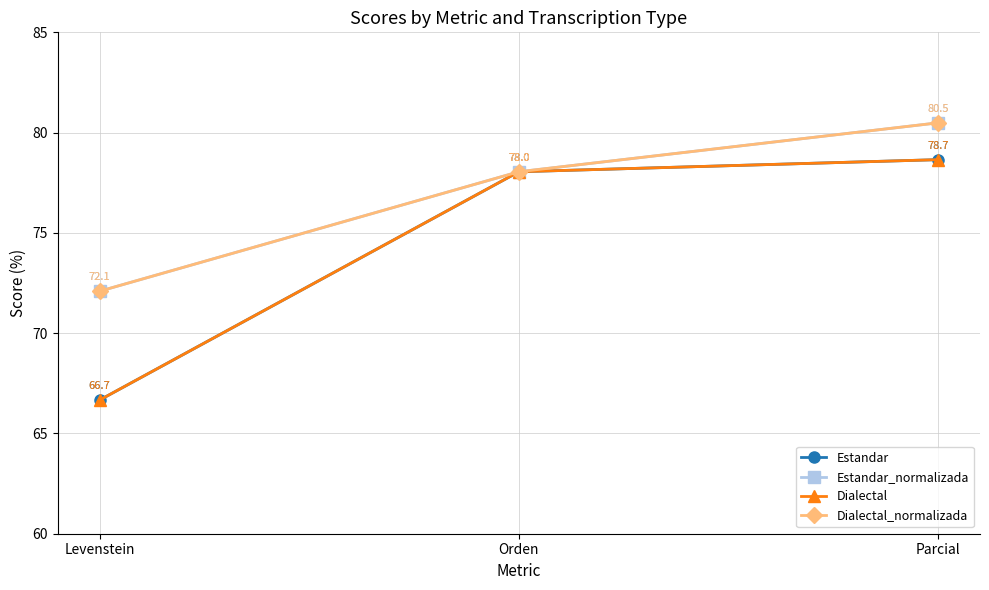

Reading right to left, extract all data points from this chart.

Estandar: Parcial=78.7	Orden=78.0	Levenstein=66.7
Estandar_normalizada: Parcial=80.5	Orden=78.0	Levenstein=72.1
Dialectal: Parcial=78.7	Orden=78.0	Levenstein=66.7
Dialectal_normalizada: Parcial=80.5	Orden=78.0	Levenstein=72.1